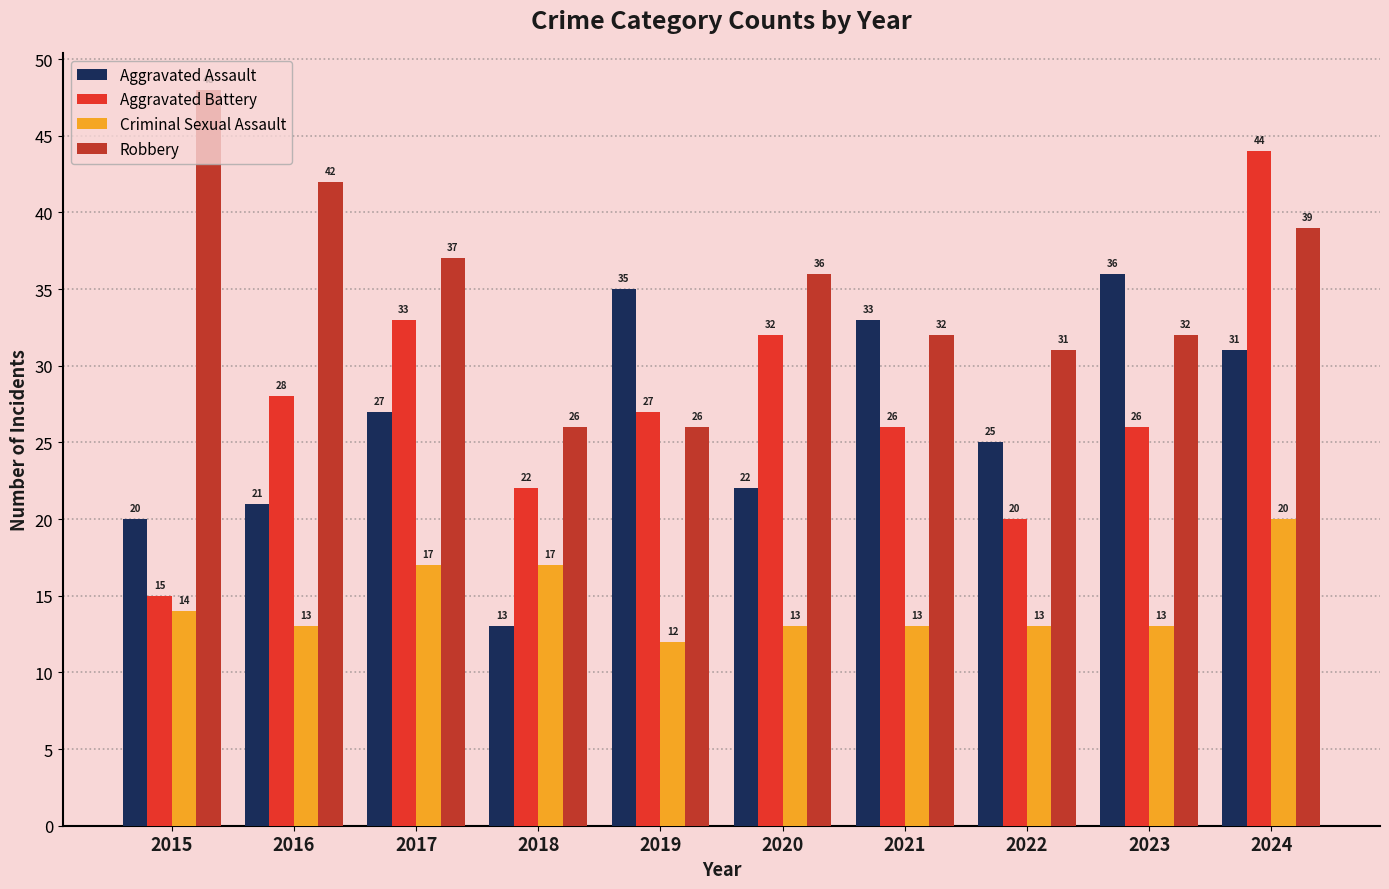

Where does the Robbery series first go above 36?

2015